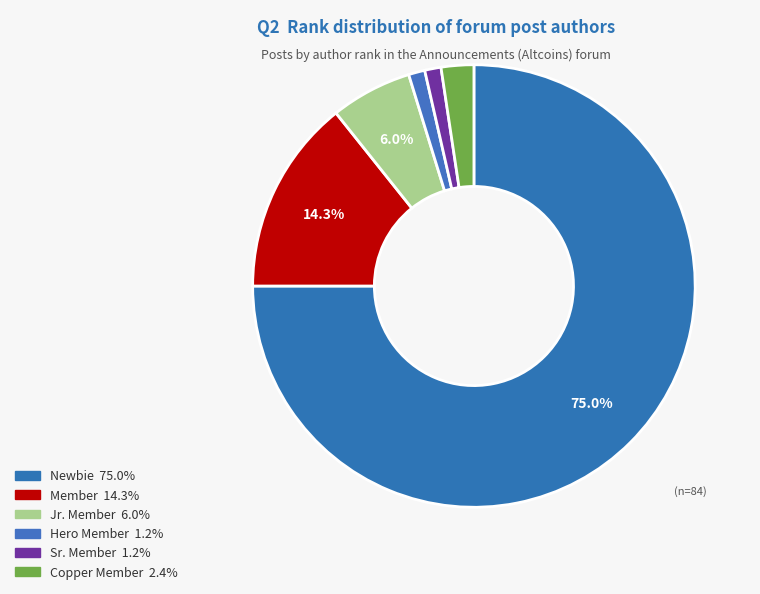

Combined, do Newbie and Sr. Member account for over 50%?

Yes